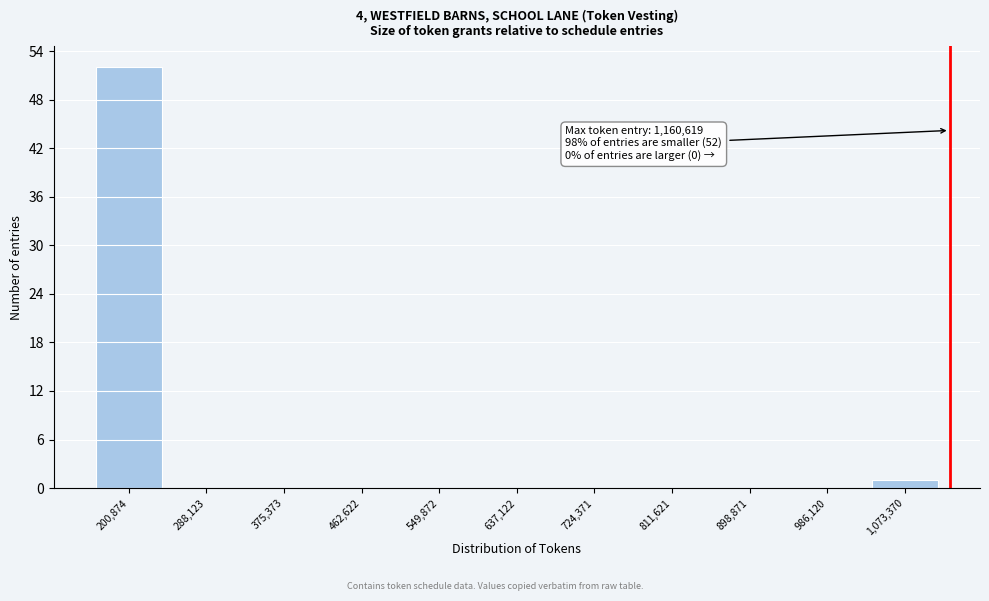

Reading left to right, transcribe all the data shown in this chart.

200,874=52	288,123=0	375,373=0	462,622=0	549,872=0	637,122=0	724,371=0	811,621=0	898,871=0	986,120=0	1,073,370=1